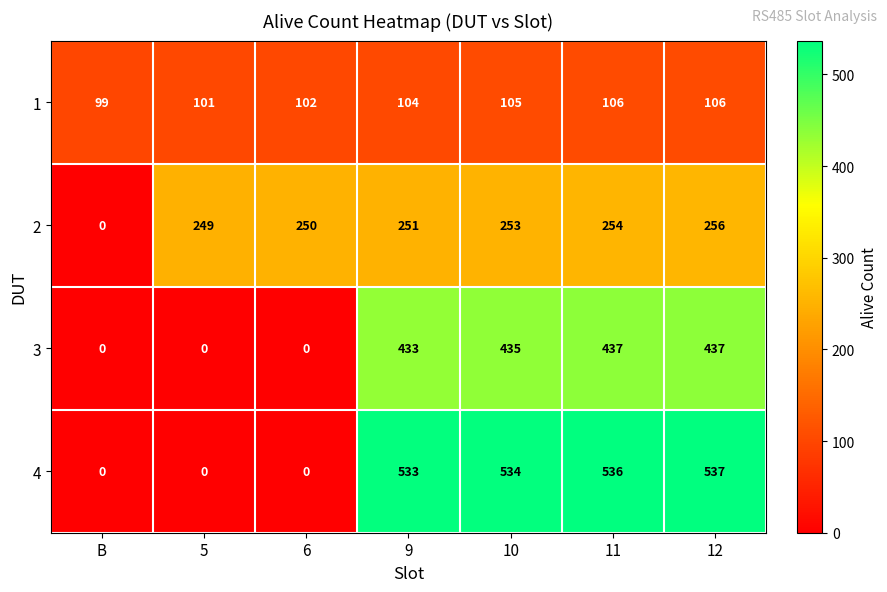

How many categories are shown in the chart?

7